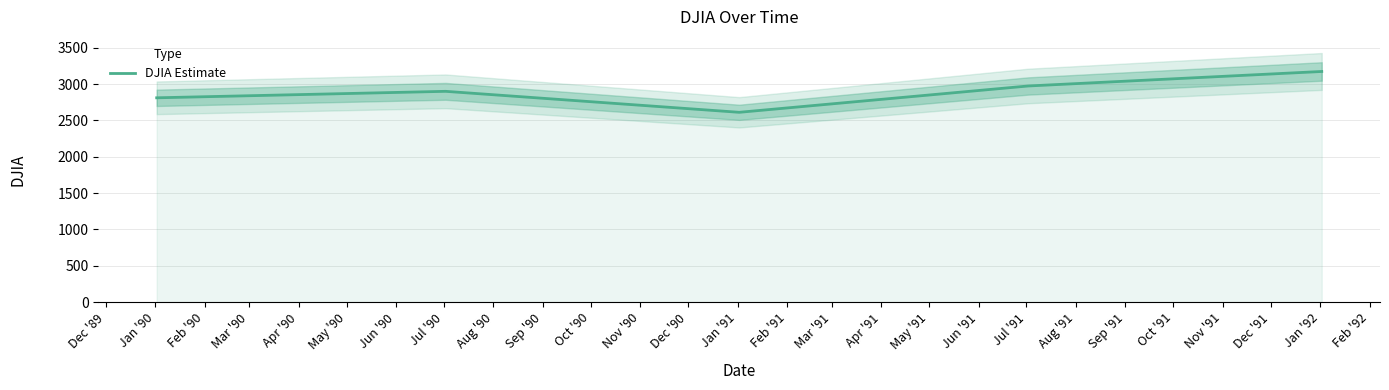

What is the maximum value for DJIA Estimate?

3172.4